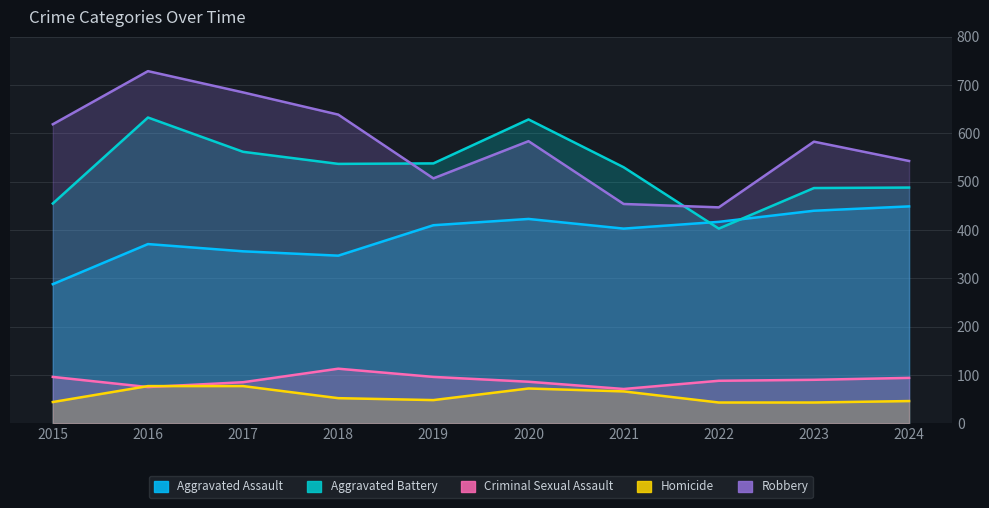

Reading left to right, extract all data points from this chart.

Aggravated Assault: 288	371	356	347	410	423	403	417	440	449
Aggravated Battery: 455	633	562	537	538	629	530	403	487	488
Criminal Sexual Assault: 96	75	85	113	96	86	71	88	90	94
Homicide: 44	77	77	52	48	72	66	43	43	46
Robbery: 619	729	685	639	507	584	454	447	583	543